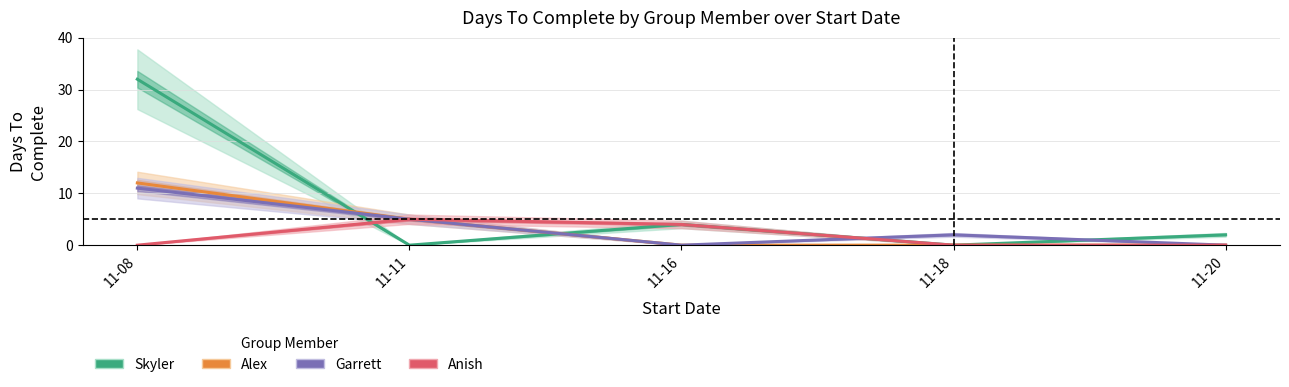

Which has a higher value, 11-18 or 11-08?

11-08